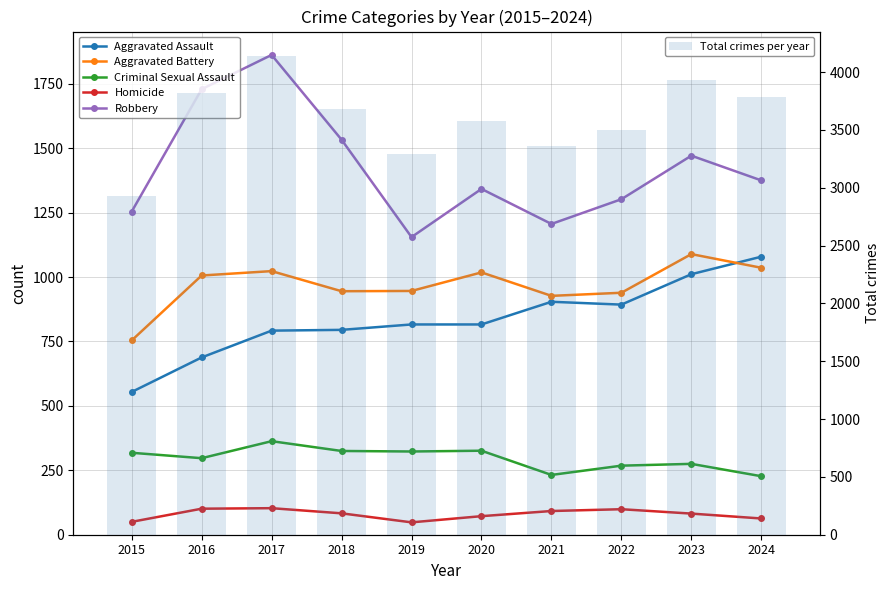

What are all the series names shown in the legend?

Aggravated Assault, Aggravated Battery, Criminal Sexual Assault, Homicide, Robbery, Total crimes per year